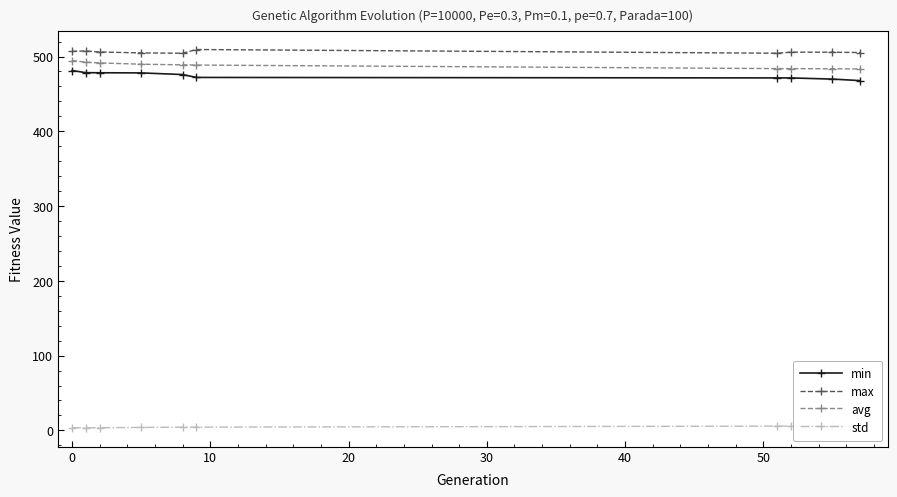

List the series in order of their peak value, highest first.

max, avg, min, std